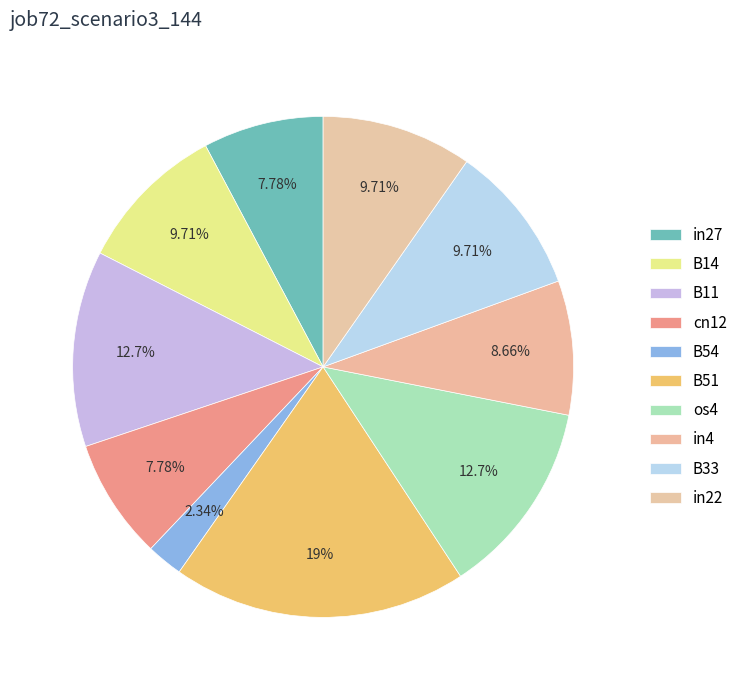

What percentage do B51 and B11 together represent?

31.6%